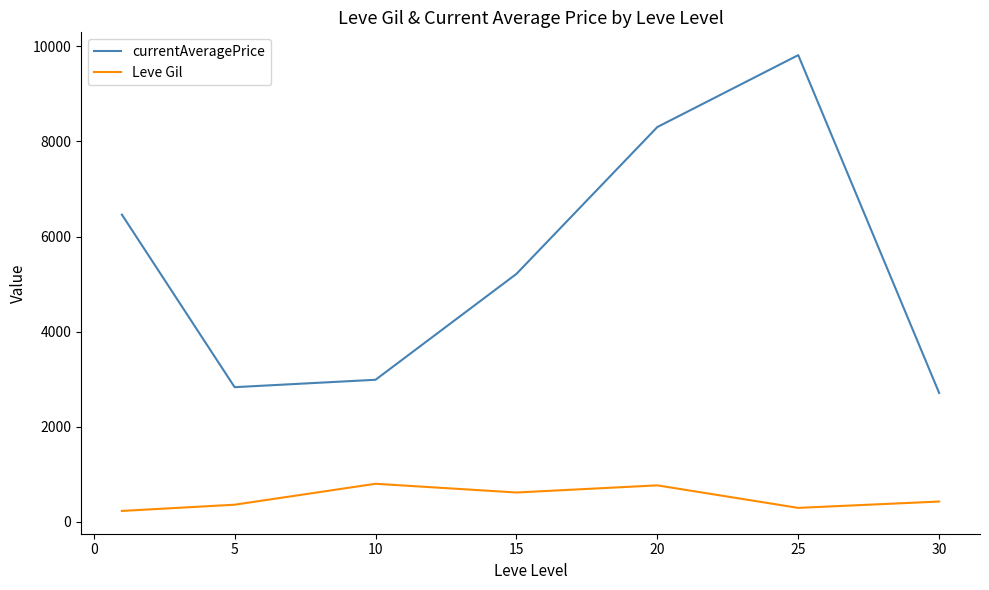

True or false: Leve Gil and currentAveragePrice intersect in this chart.

False